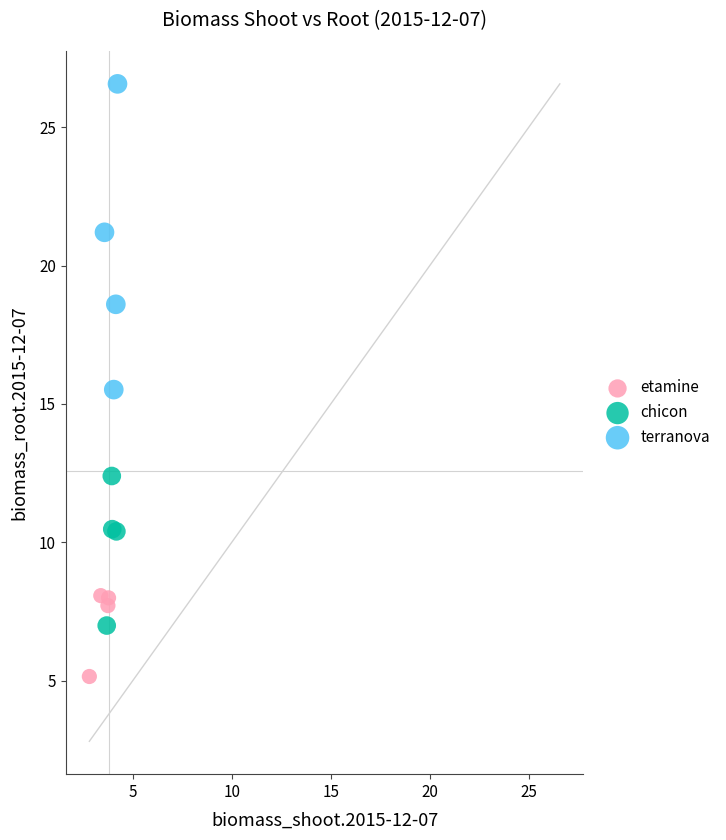

Which series contains the lowest Y value?

etamine